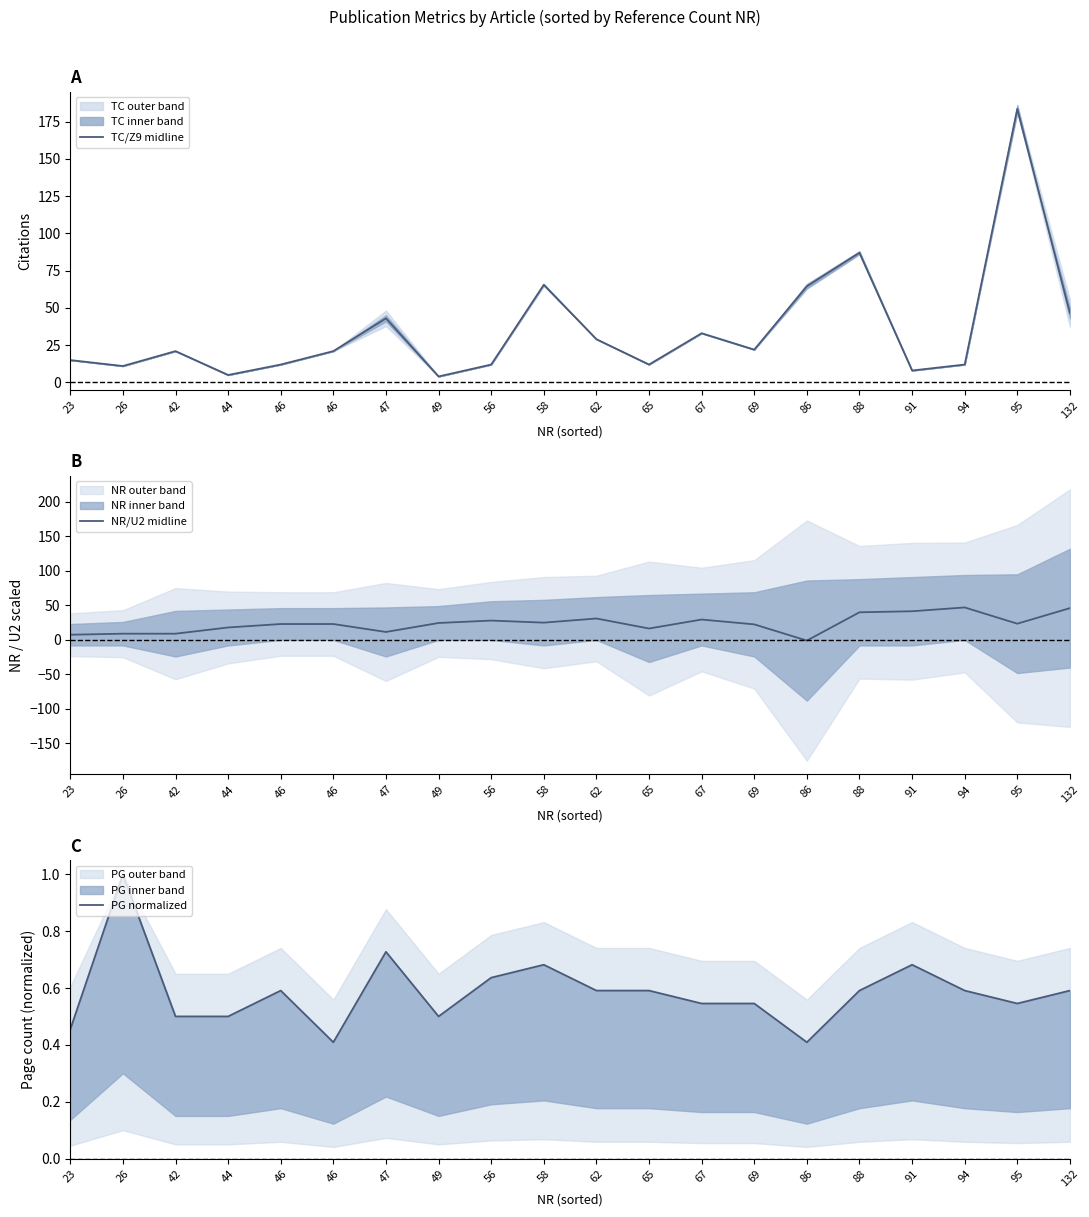

At which category is the sum across all series the highest?

95